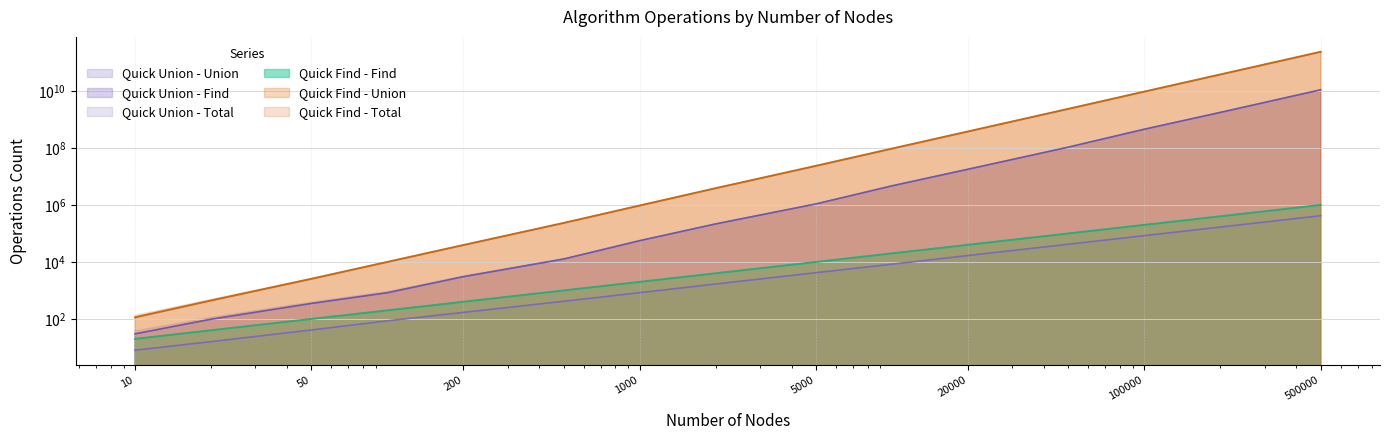

What is the difference between the highest and lowest values at 20000?

379337328